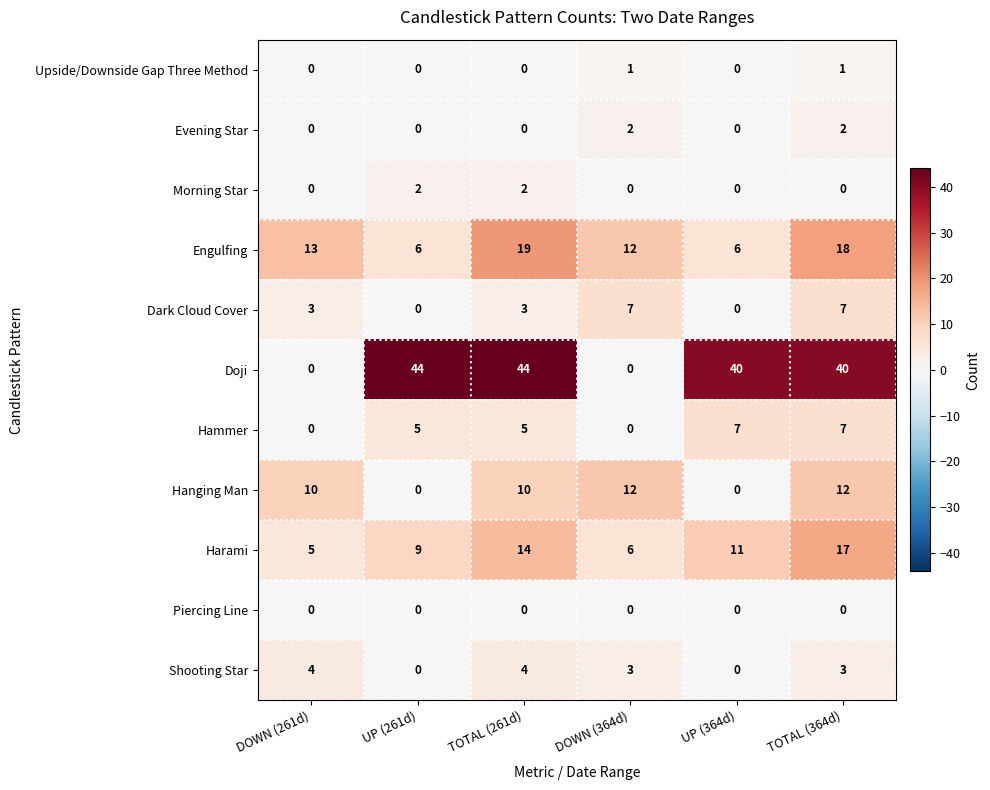

Which series has the widest spread of values?

Doji